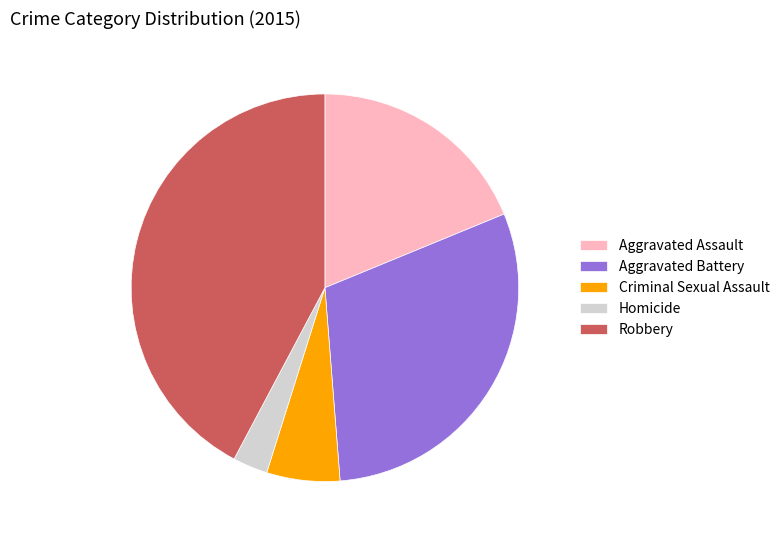

Which has a higher value, Aggravated Battery or Robbery?

Robbery